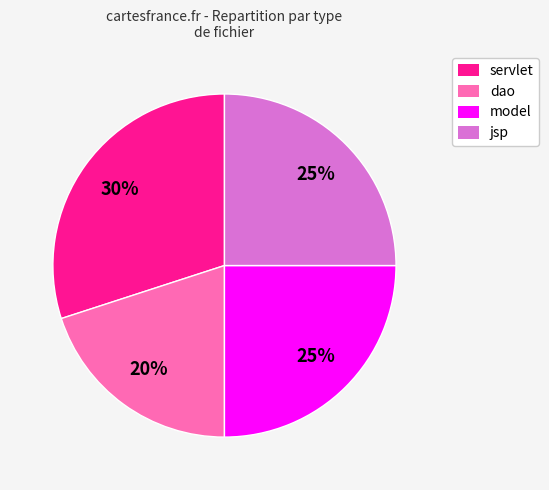

True or false: servlet accounts for 43% of the total.

False